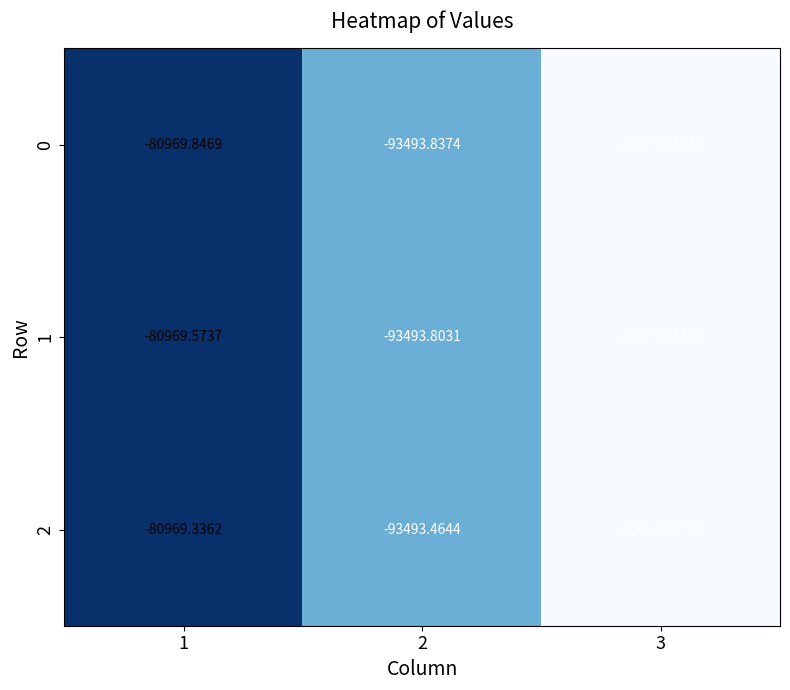

What is the lowest value of the 0 series?

-106017.5